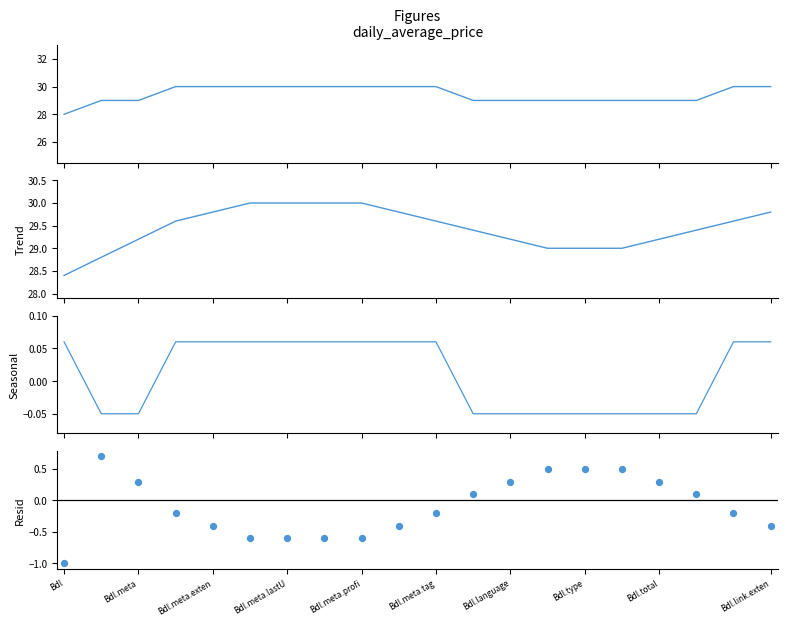

Which series contains the highest Y value?

daily_average_price